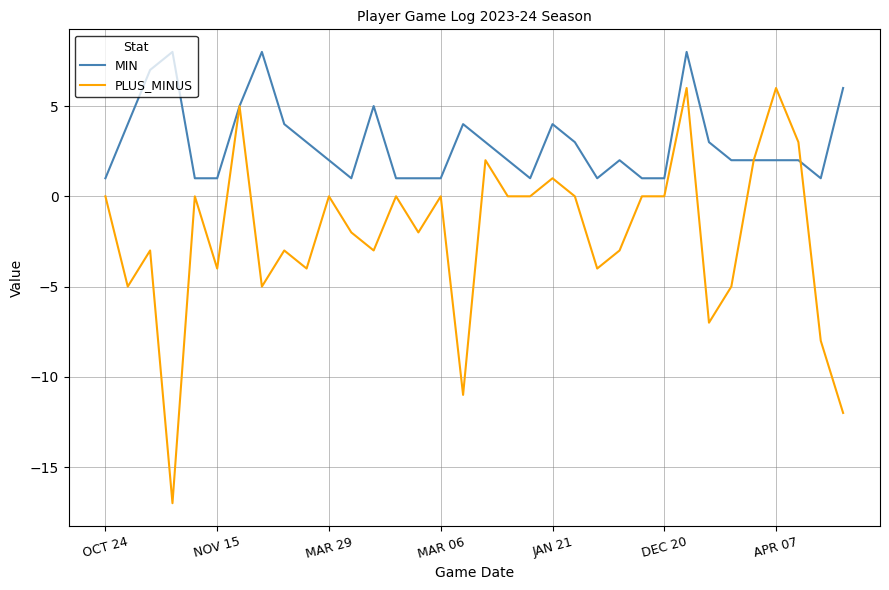

Rank the series by their maximum value, from lowest to highest.

PLUS_MINUS, MIN